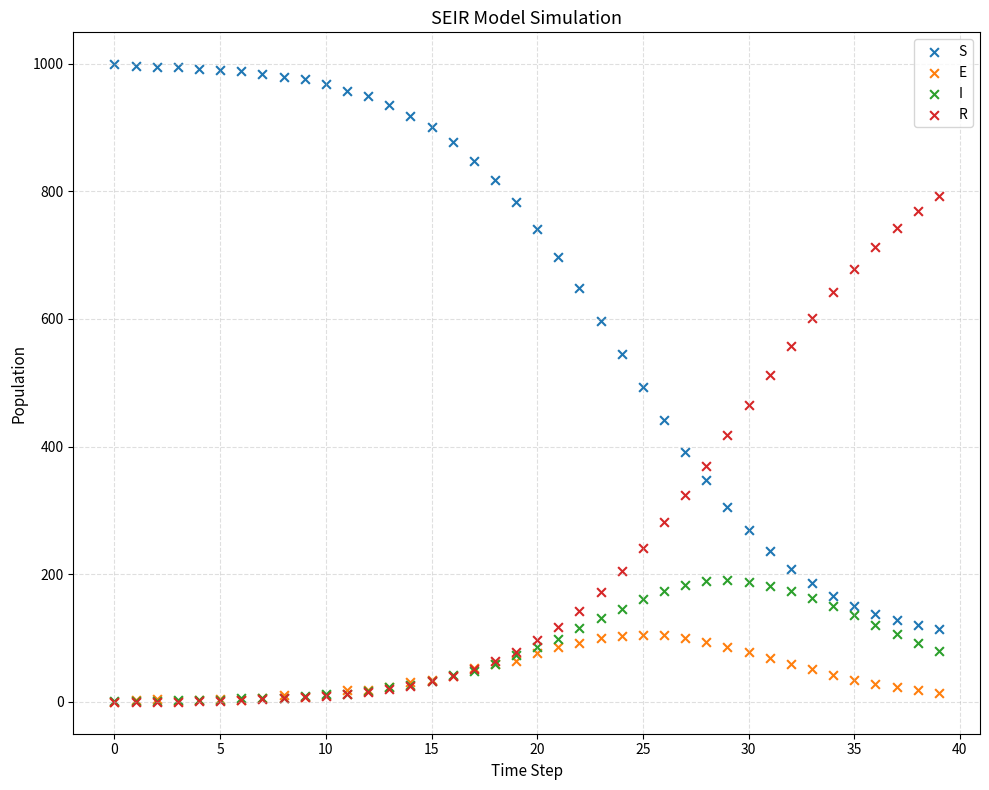

What are all the series names shown in the legend?

S, E, I, R